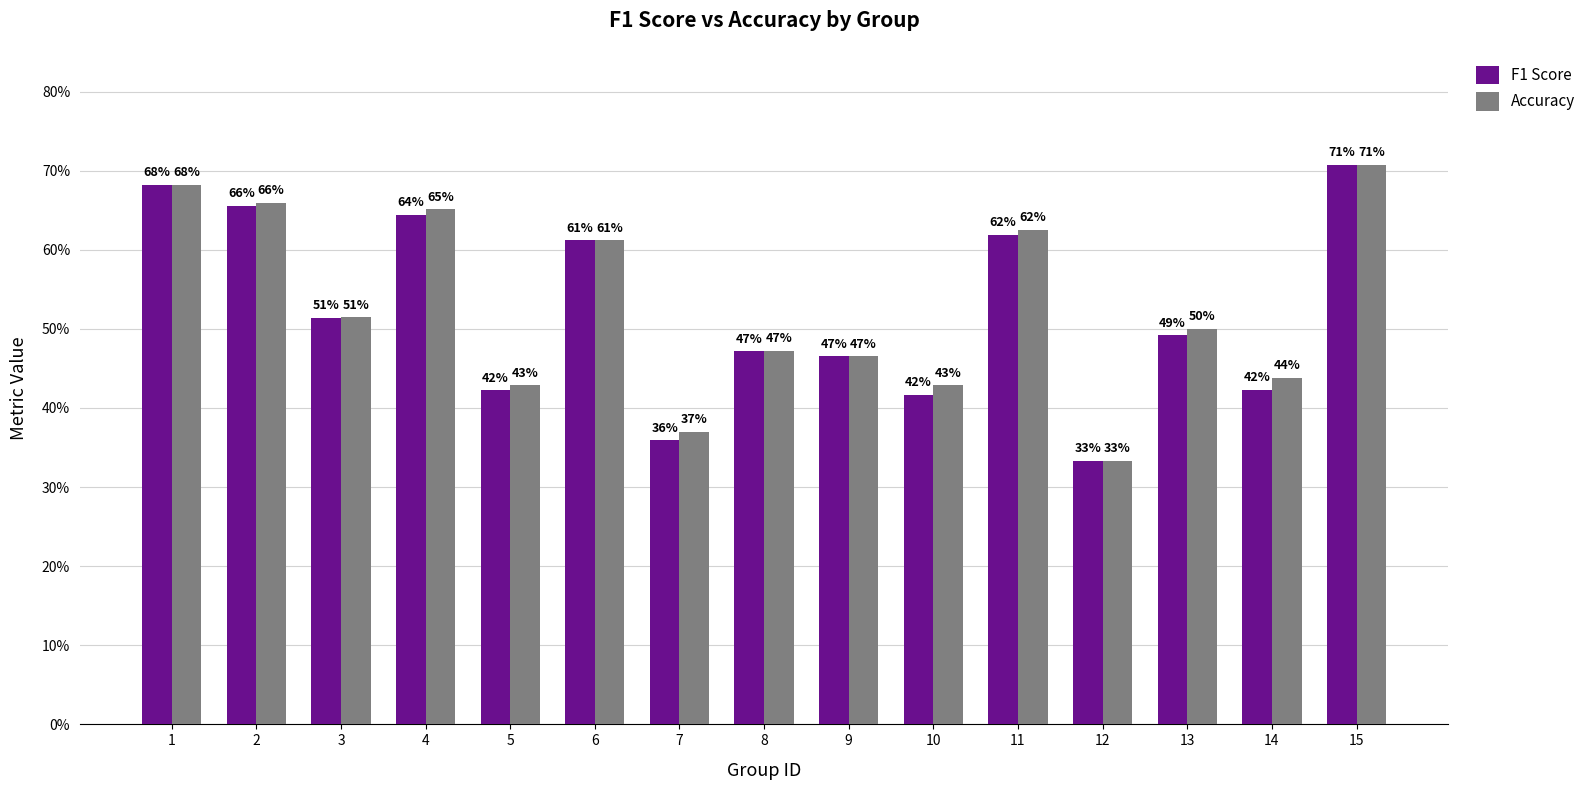

The Accuracy series shows 0.4 at 10. True or false?

True